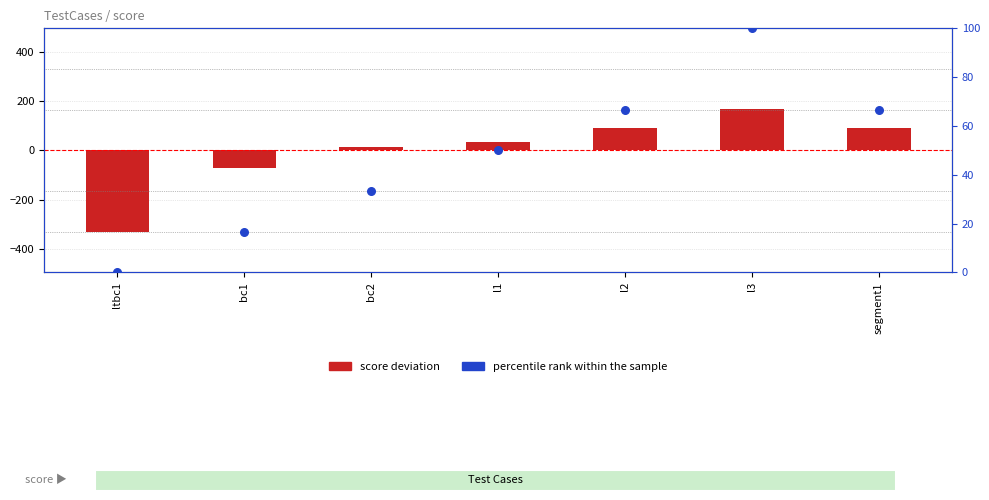

What are all the series names shown in the legend?

score deviation, percentile rank within the sample